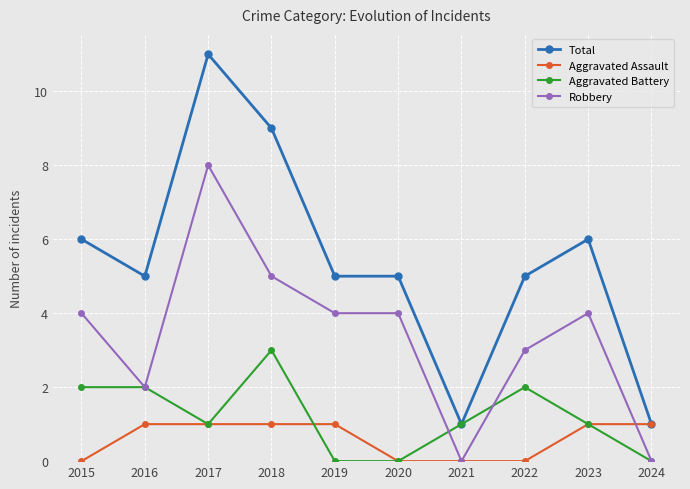

Is this an area chart (filled region under the line)?

No